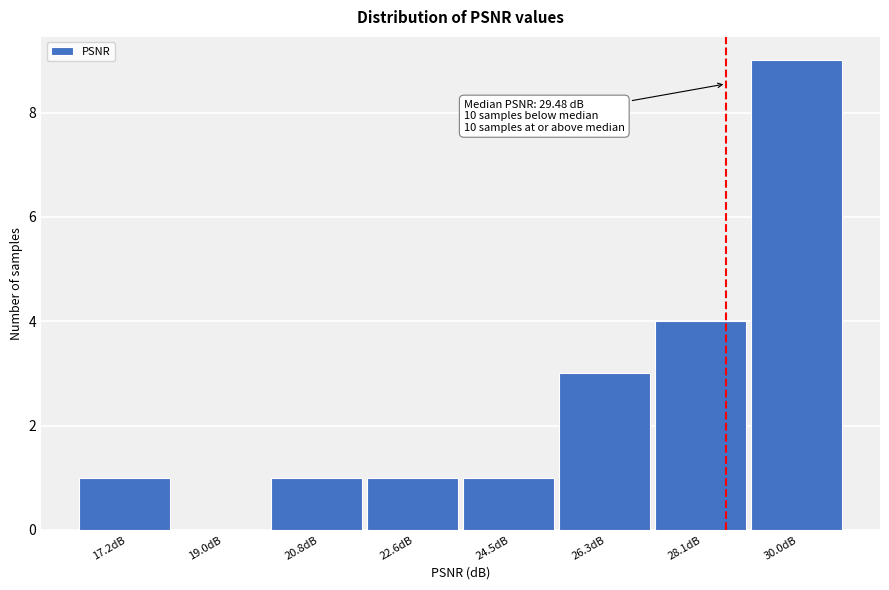

Reading left to right, what are all the values shown in this chart?

17.2dB=1	19.0dB=0	20.8dB=1	22.6dB=1	24.5dB=1	26.3dB=3	28.1dB=4	30.0dB=9